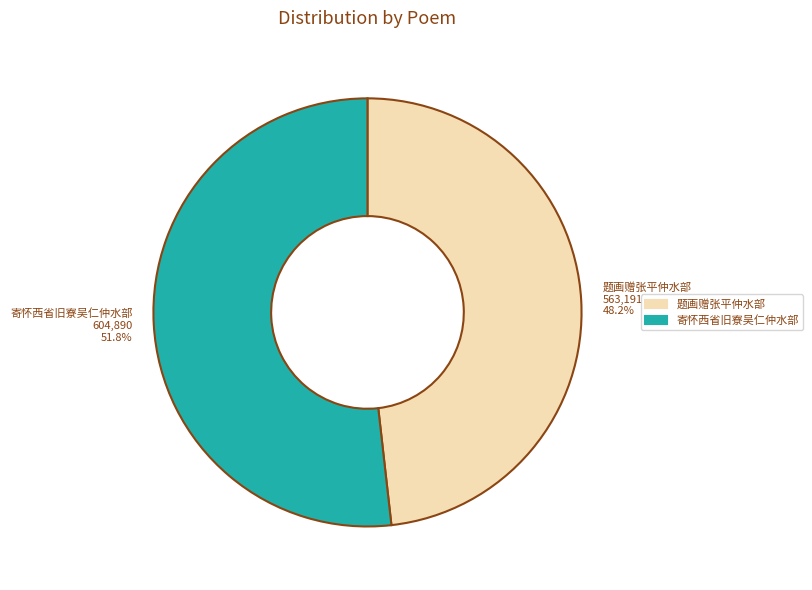

What is the ratio of the value at 寄怀西省旧寮吴仁仲水部 to the value at 题画赠张平仲水部?

1.1